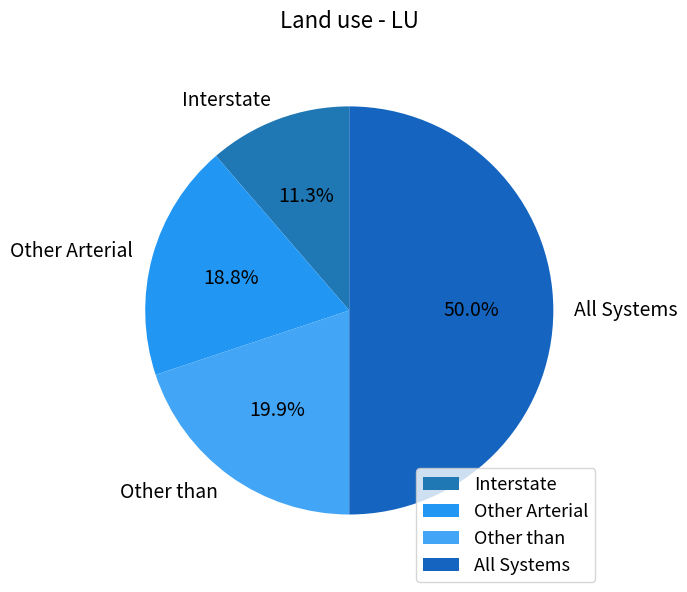

Rank the categories by value from lowest to highest.

Interstate, Other Arterial, Other than, All Systems